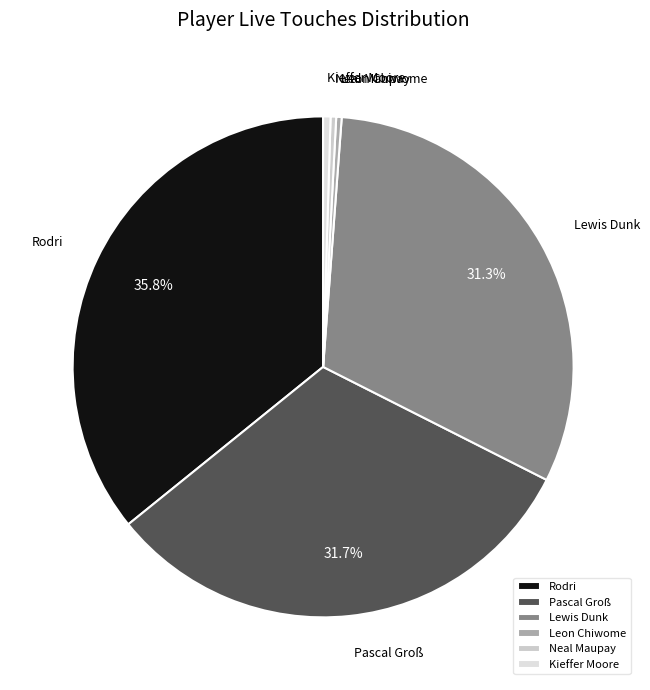

Is there any slice that represents more than half of the pie?

No